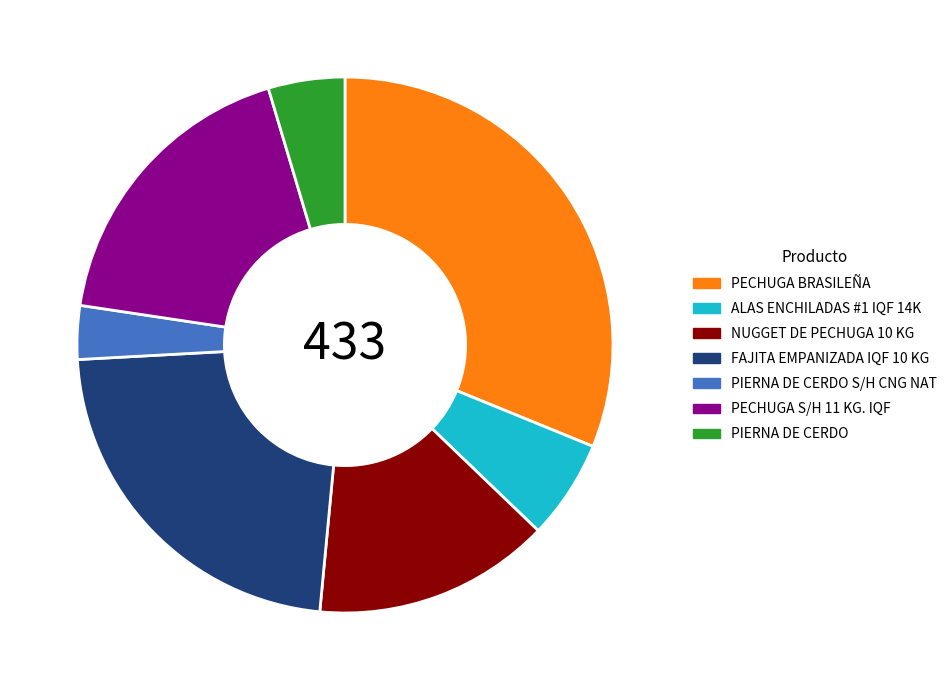

Rank the categories by value from highest to lowest.

PECHUGA BRASILEÑA, FAJITA EMPANIZADA IQF 10 KG, PECHUGA S/H 11 KG. IQF, NUGGET DE PECHUGA 10 KG, ALAS ENCHILADAS #1 IQF 14K, PIERNA DE CERDO, PIERNA DE CERDO S/H CNG NAT